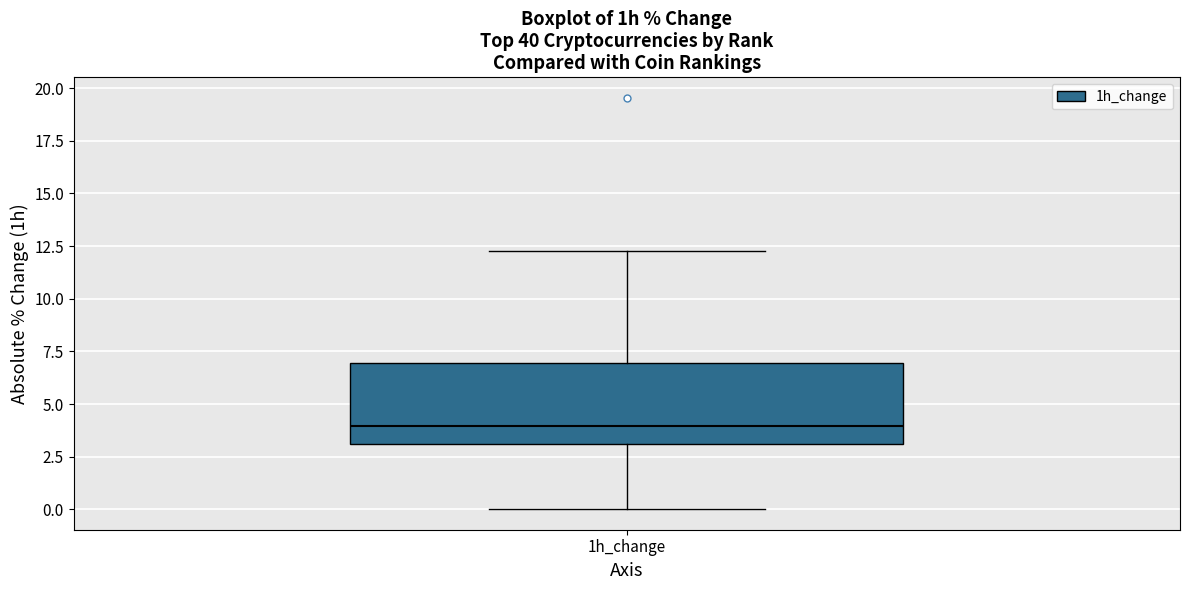

Transcribe this box plot: give where the median line is, the range the box spans, and where the two whiskers end, as read against the y-axis. The values are not printed on the chart, so give them approximately, as read against the axis.

median 4.0, box 3.0 to 7.0, whiskers 0.0 to 12.5